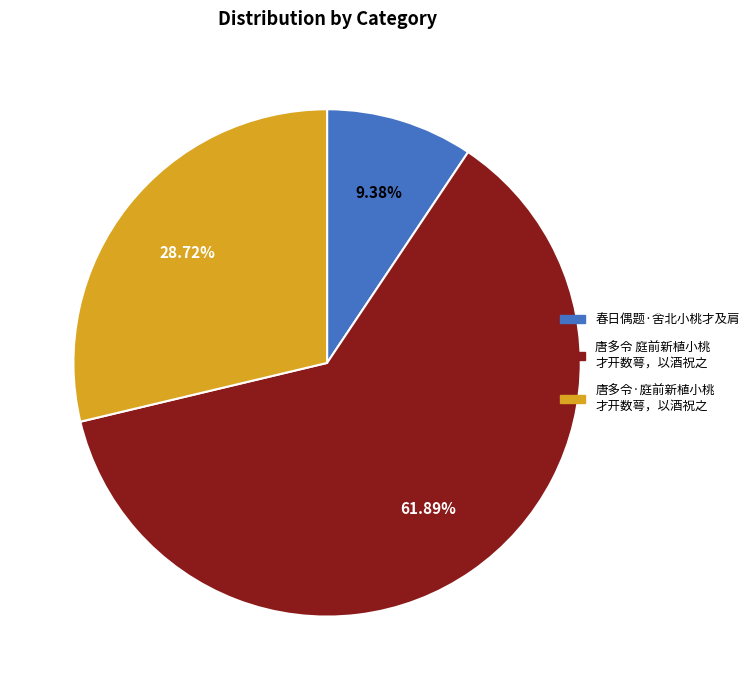

Is there a majority slice in this chart?

Yes